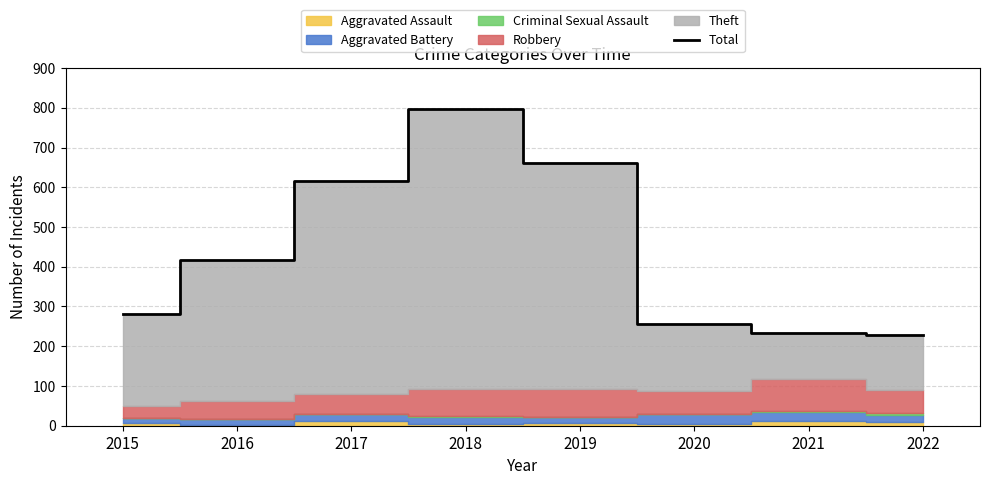

Where is the first local maximum?

2018